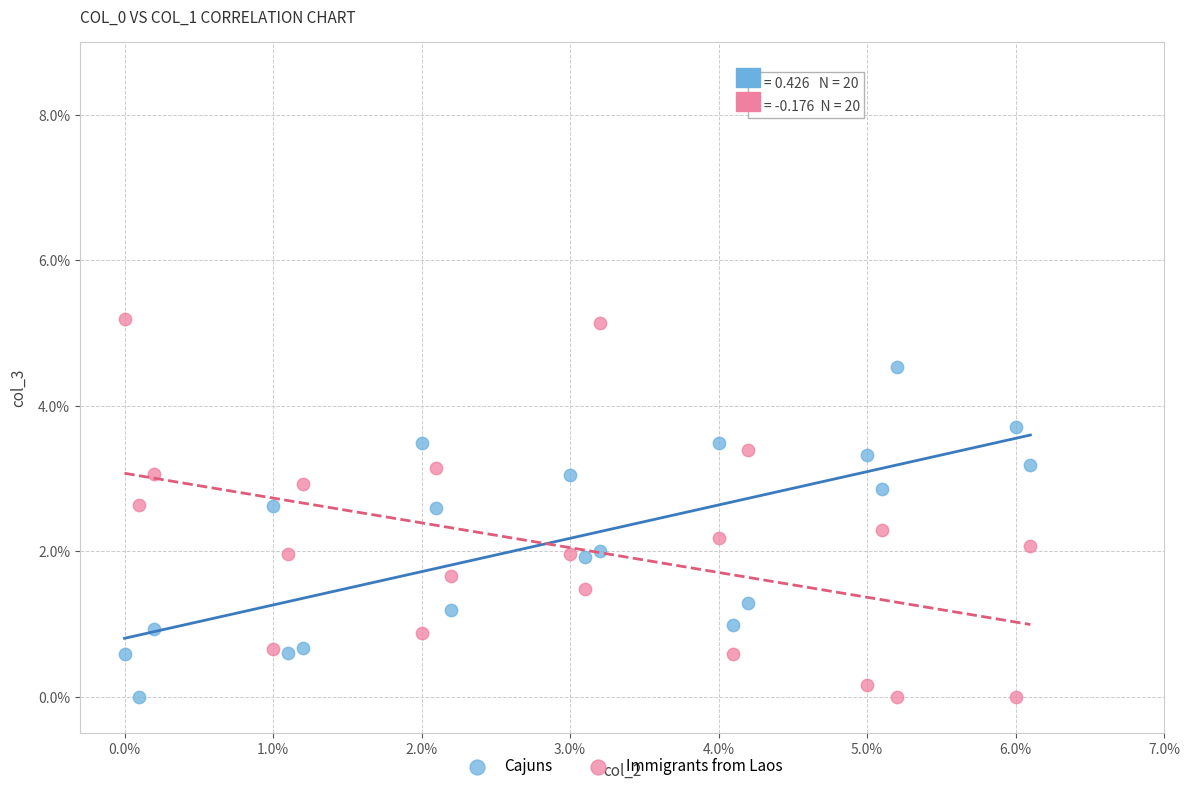

What is the X range (max minus min) for the scatter plot?

6.1